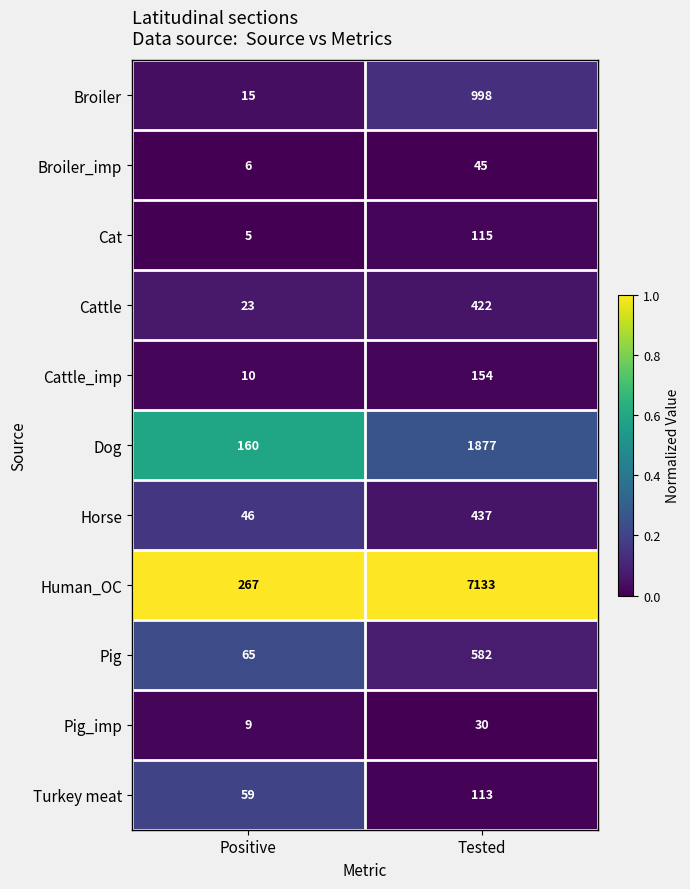

True or false: Dog has a value of 1877 at Tested.

True